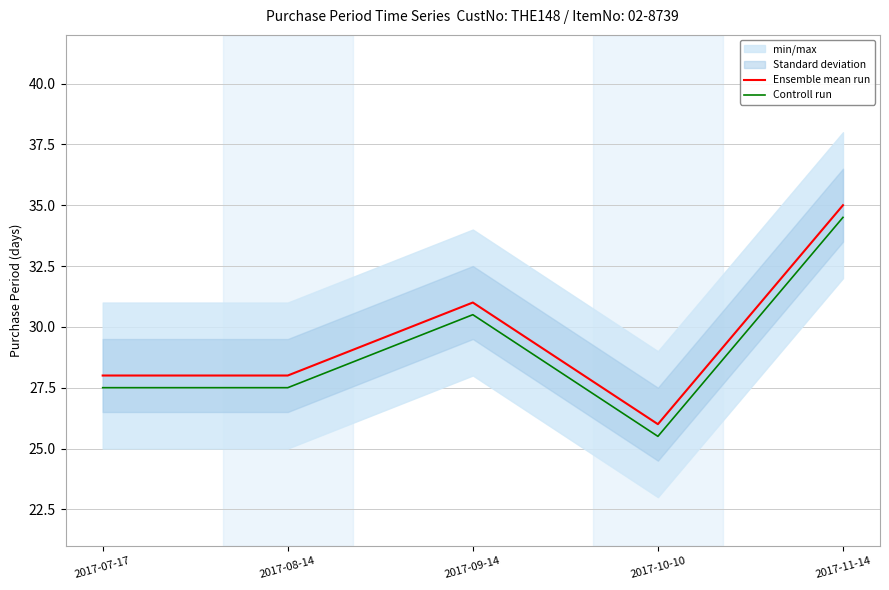

What is the label of the 4th point from the right?

2017-08-14